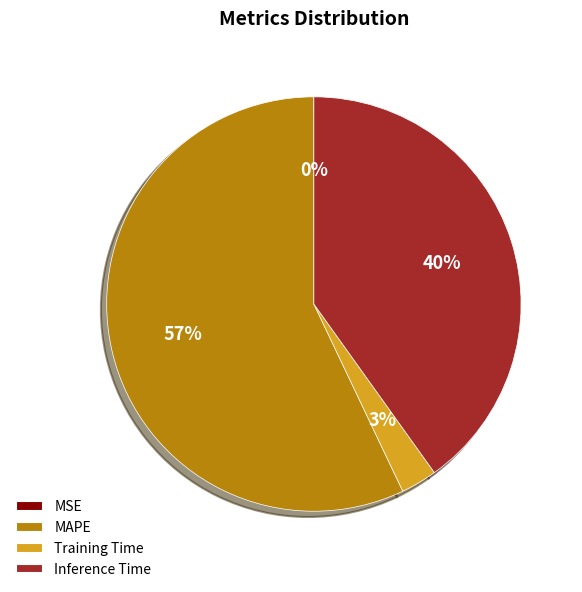

To the nearest percent, what percentage of the pie is MAPE?

57%